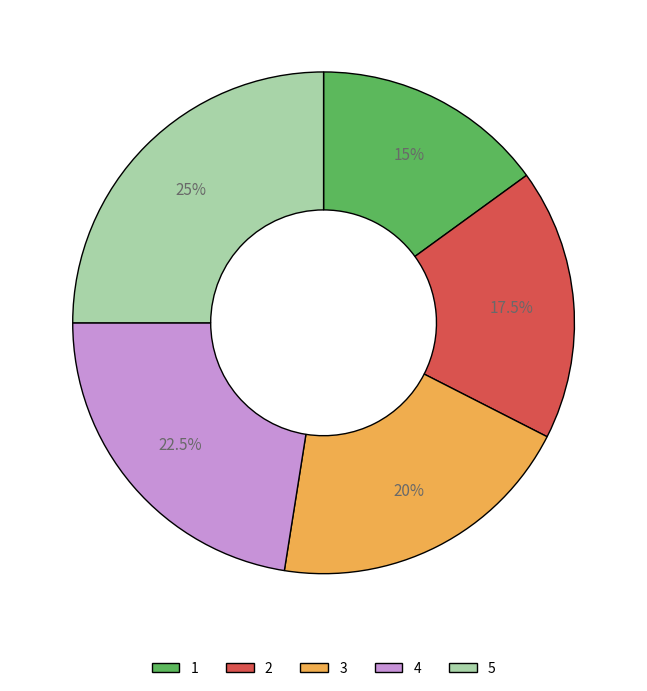

Which slice is the smallest?

1